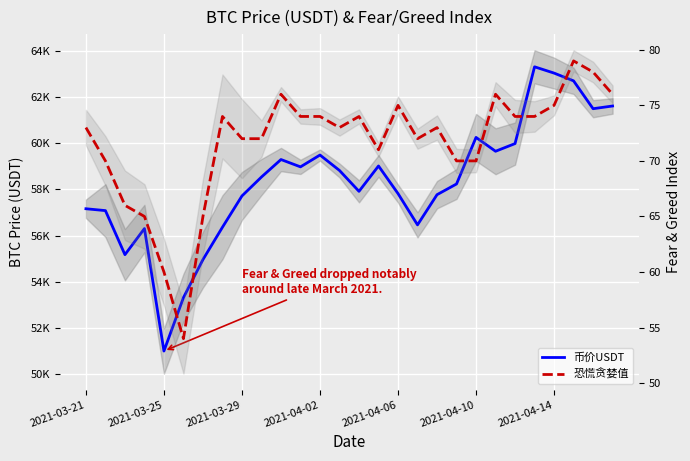

True or false: 恐慌贪婪值 has a value of 114.0 at 2021-04-06.

False